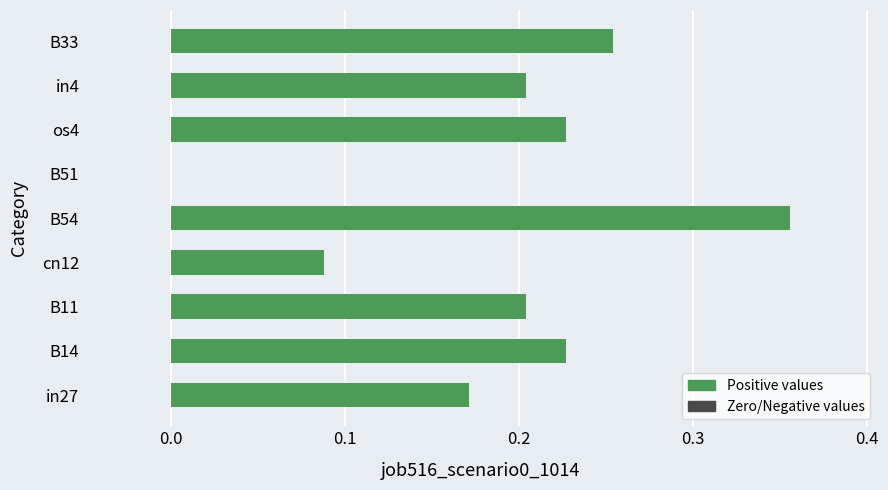

Which has a higher value, in27 or in4?

in4